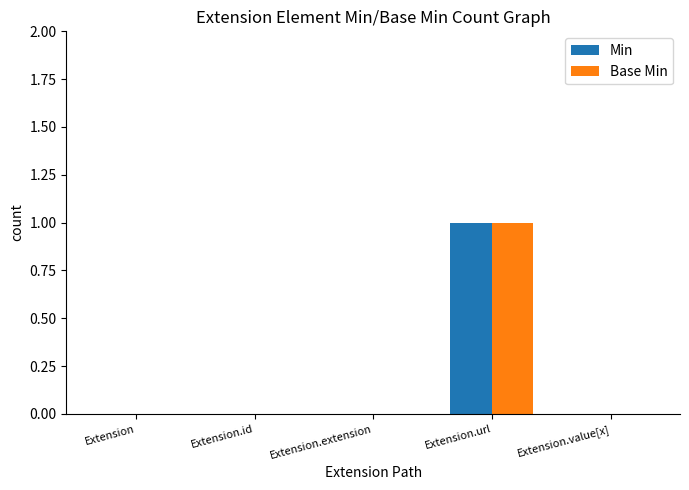

At which category is the sum across all series the highest?

Extension.url